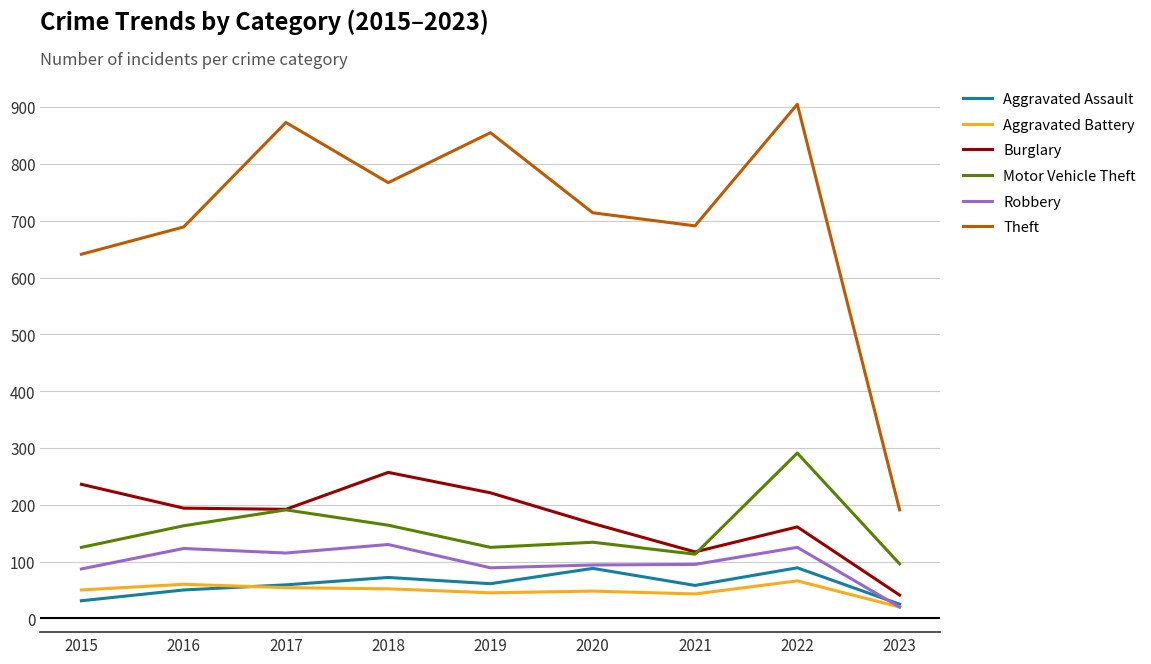

Read the Motor Vehicle Theft value at 2022.

291